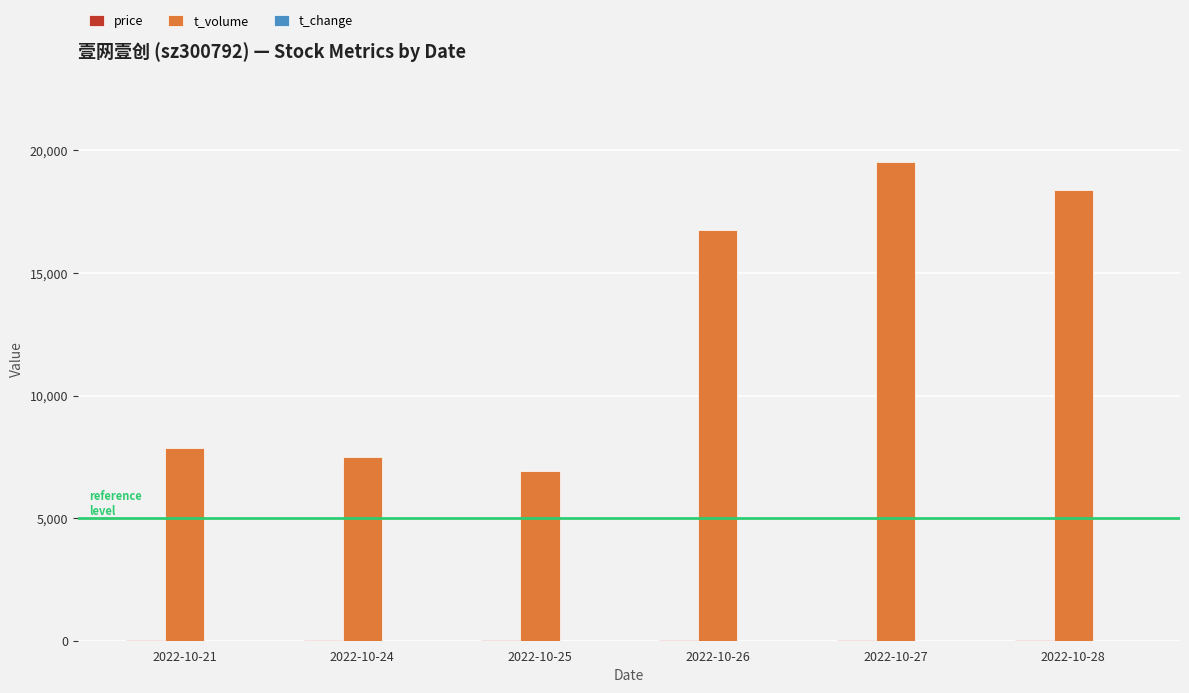

At which category is the sum across all series the highest?

2022-10-27